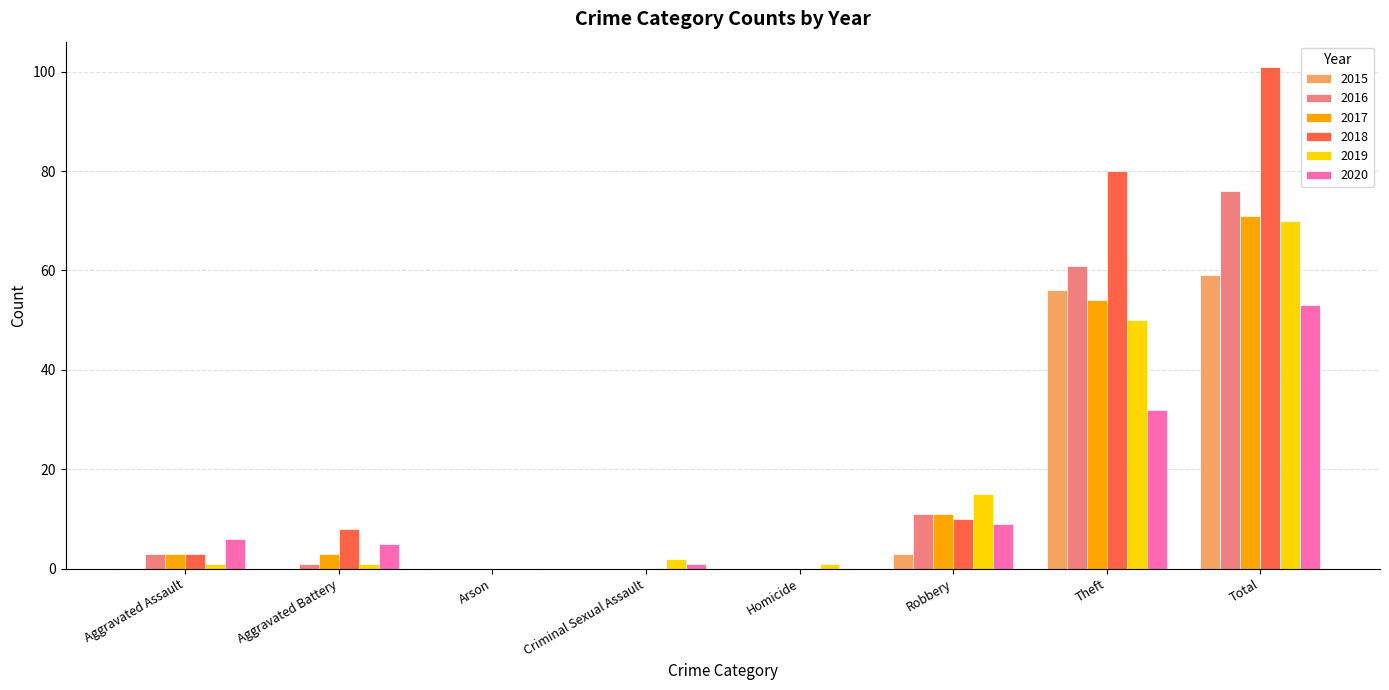

How many values in 2019 are above zero?

7